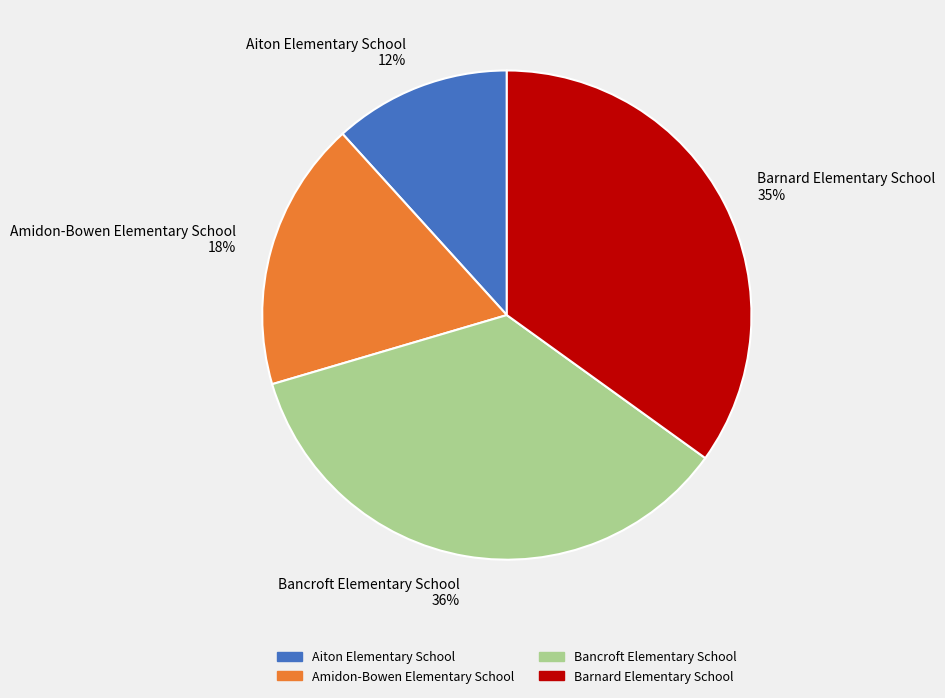

Approximately how many times larger is the value at Bancroft Elementary School compared to Barnard Elementary School?

1.0